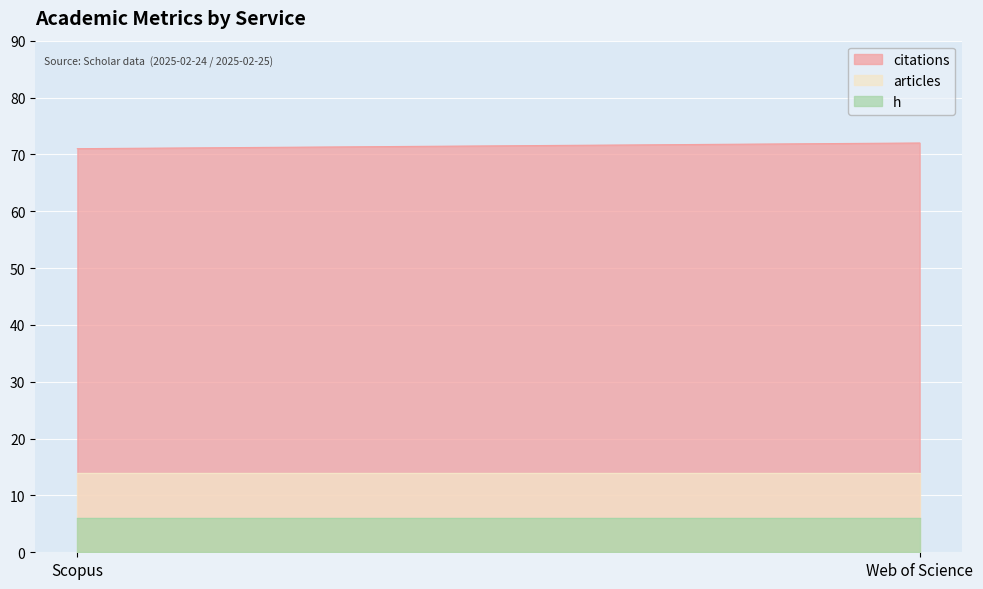

What is the approximate value of citations at Web of Science?

72.0